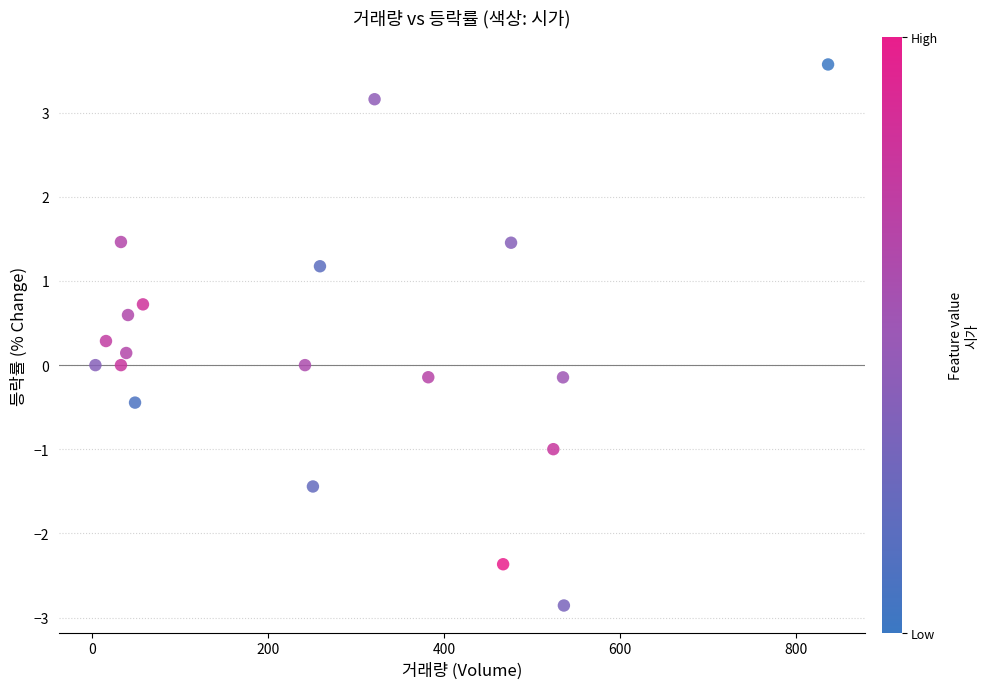

What is the range of X values (max minus min)?

832.0